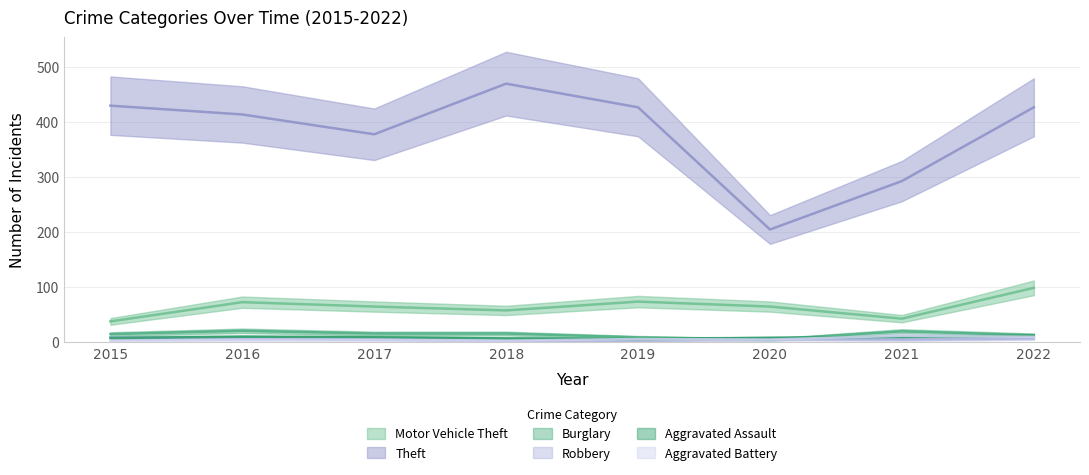

At which category is the sum across all series the highest?

2022